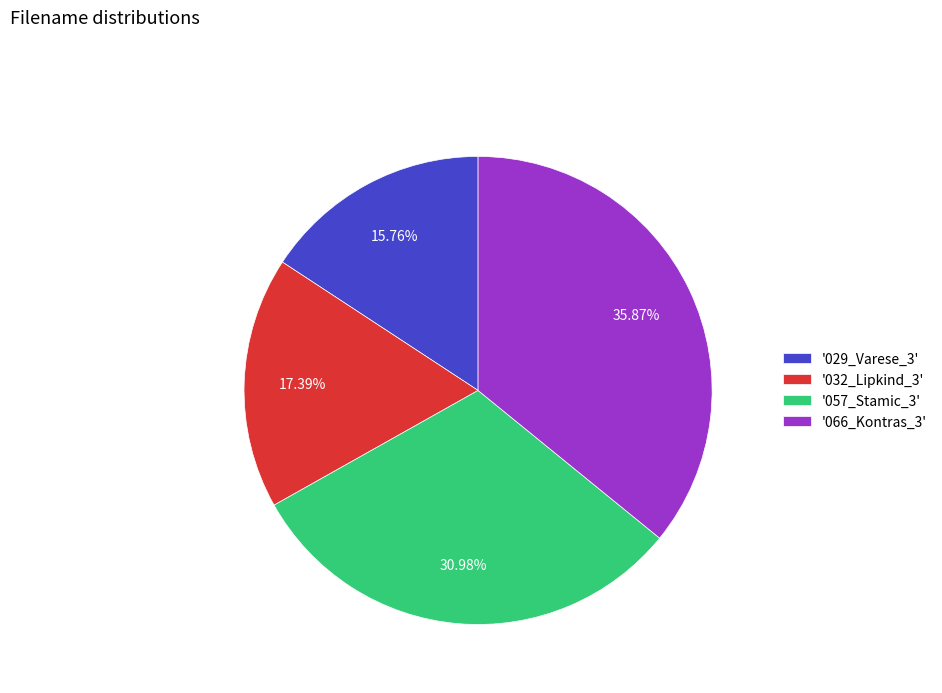

Which slice is the smallest?

'029_Varese_3'